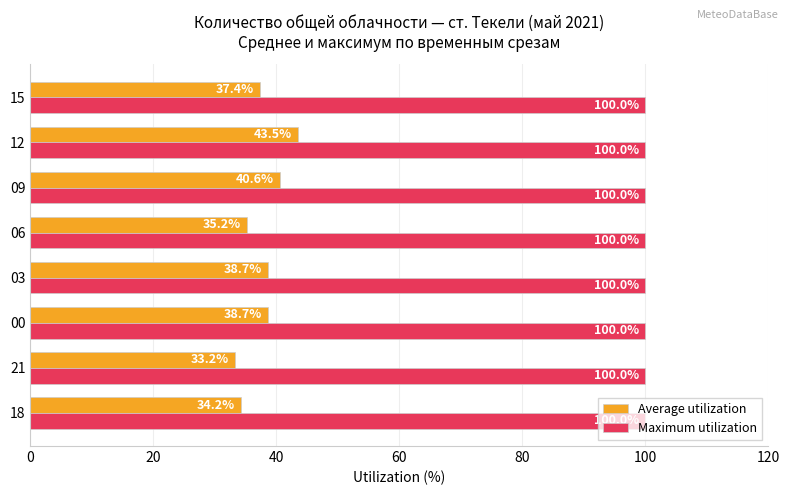

What are all the series names shown in the legend?

Average utilization, Maximum utilization